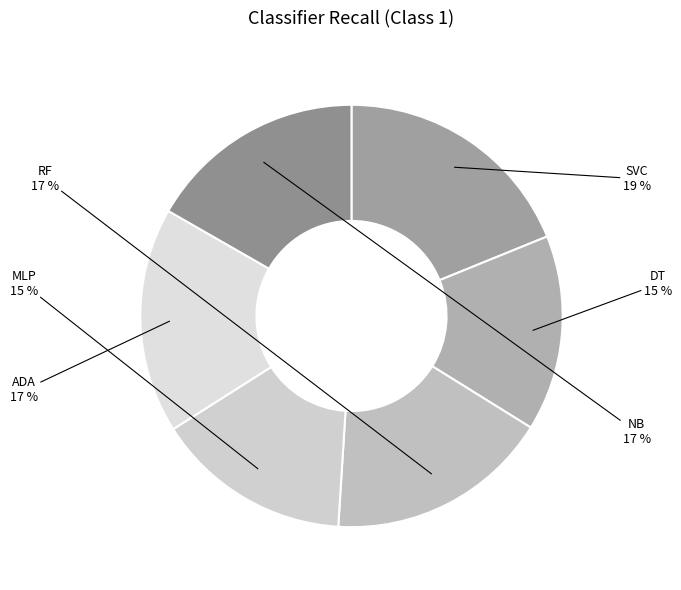

How many segments does this pie chart have?

6